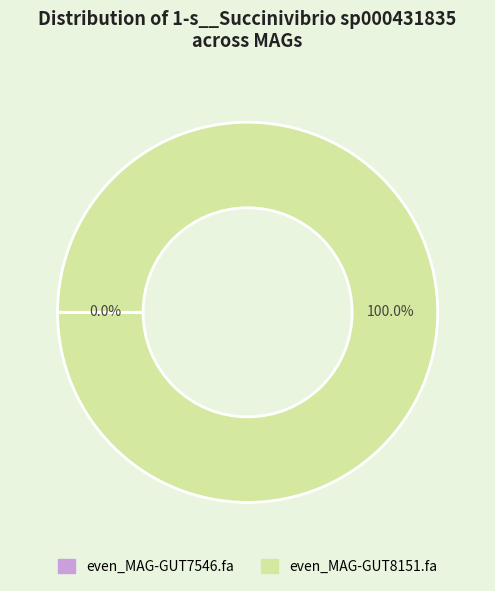

Which category has the biggest portion of the pie?

even_MAG-GUT8151.fa